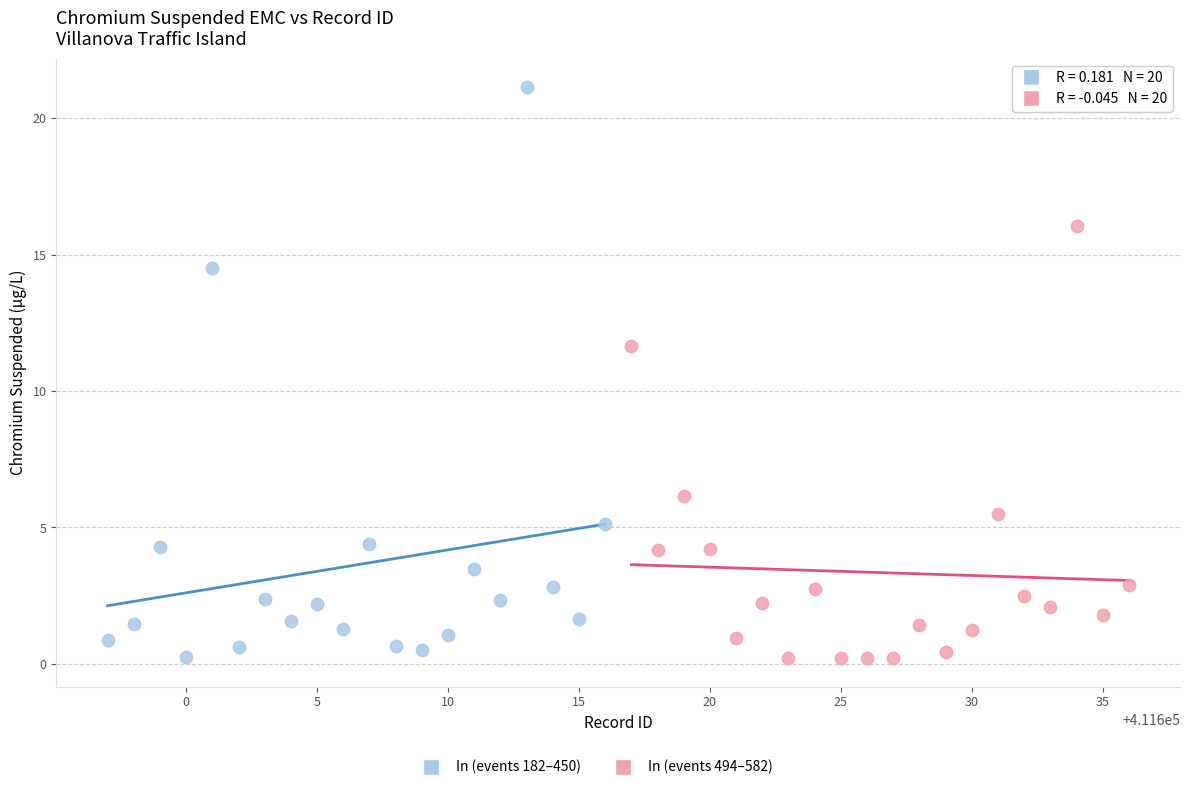

Which series reaches the maximum Y coordinate?

In (events 182–450)